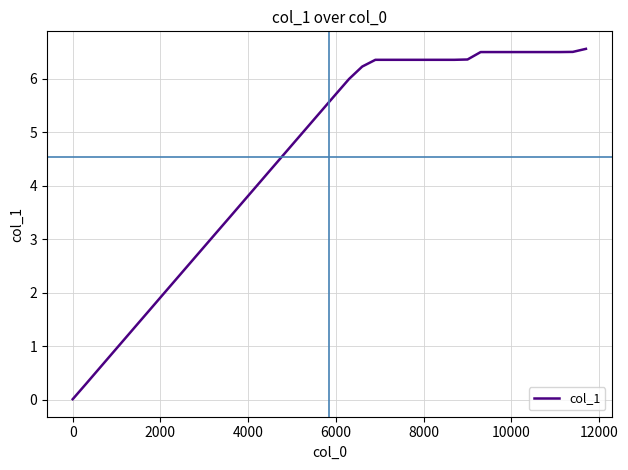

What is the difference between the maximum and minimum values?

6.5